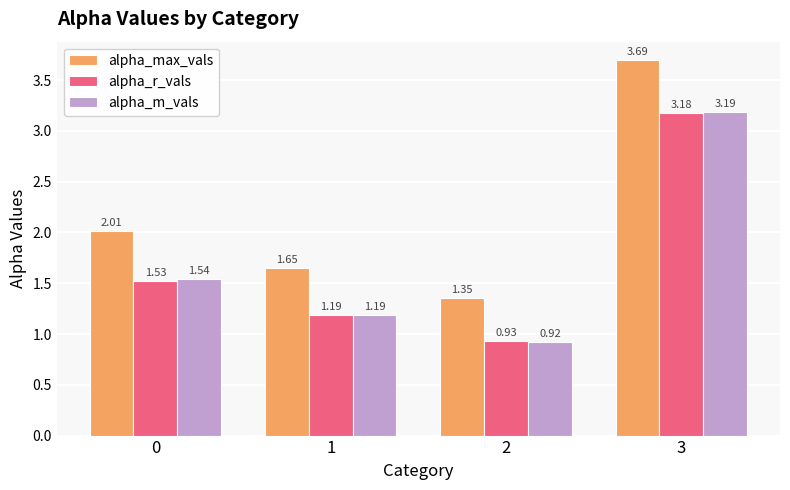

What are all the series names shown in the legend?

alpha_max_vals, alpha_r_vals, alpha_m_vals